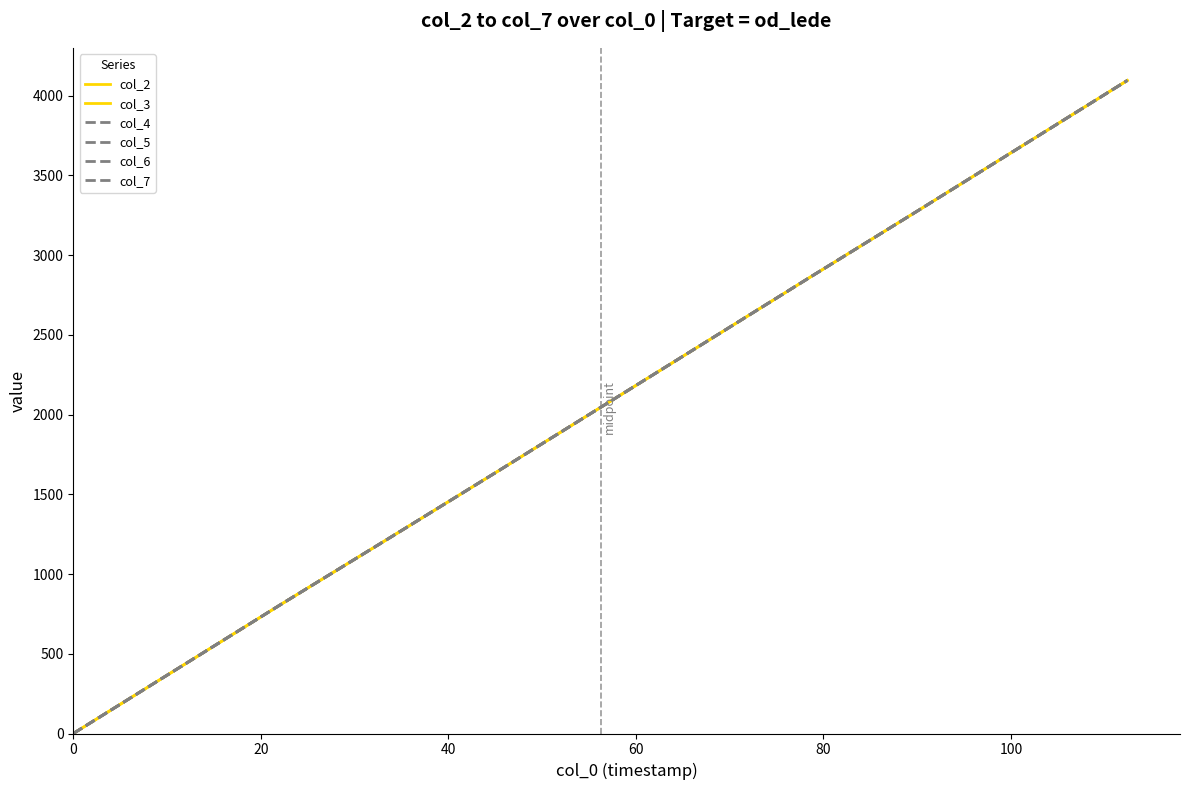

True or false: col_3 and col_5 intersect in this chart.

False